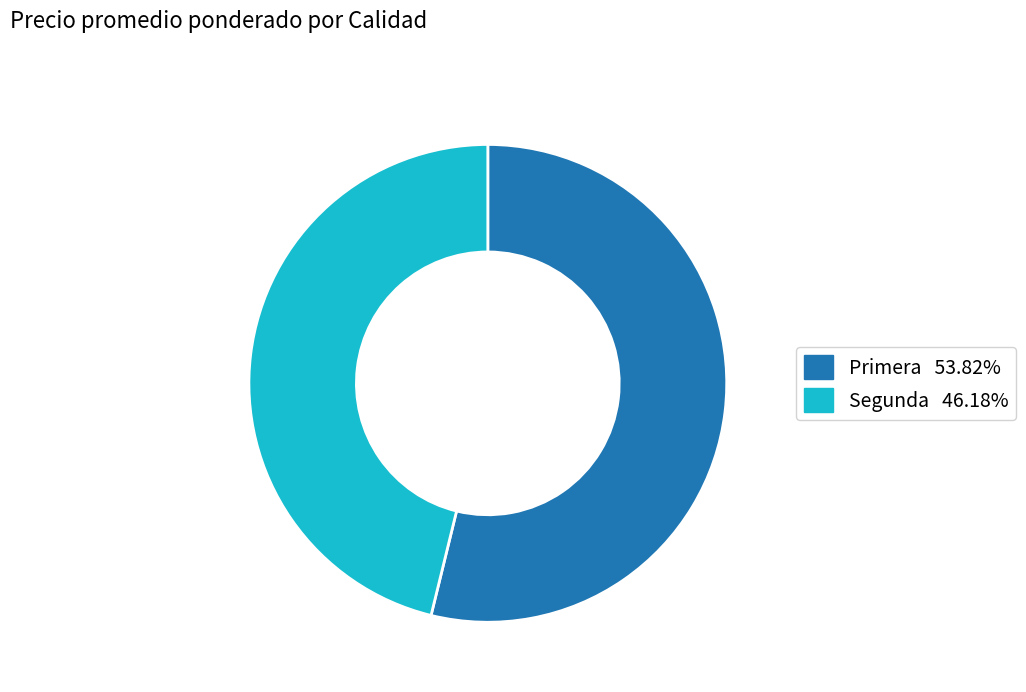

Does any single category account for the majority?

Yes